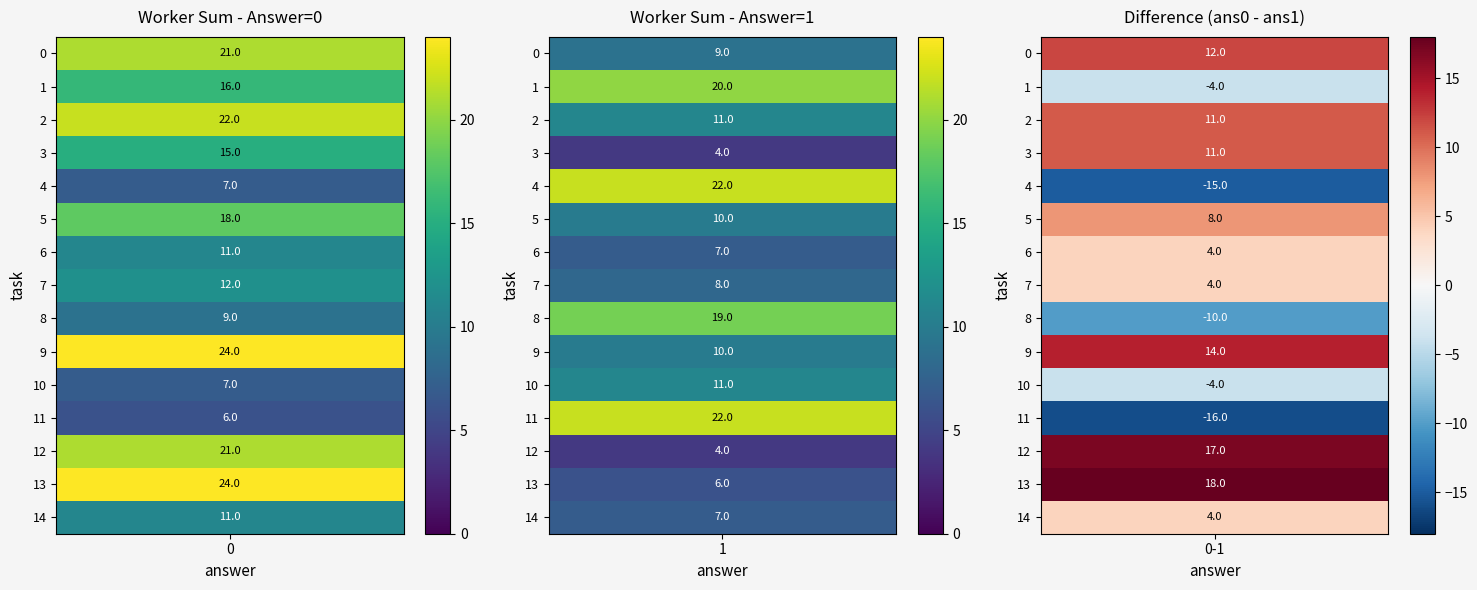

Is it true that task_1 equals 10 at 13?

False